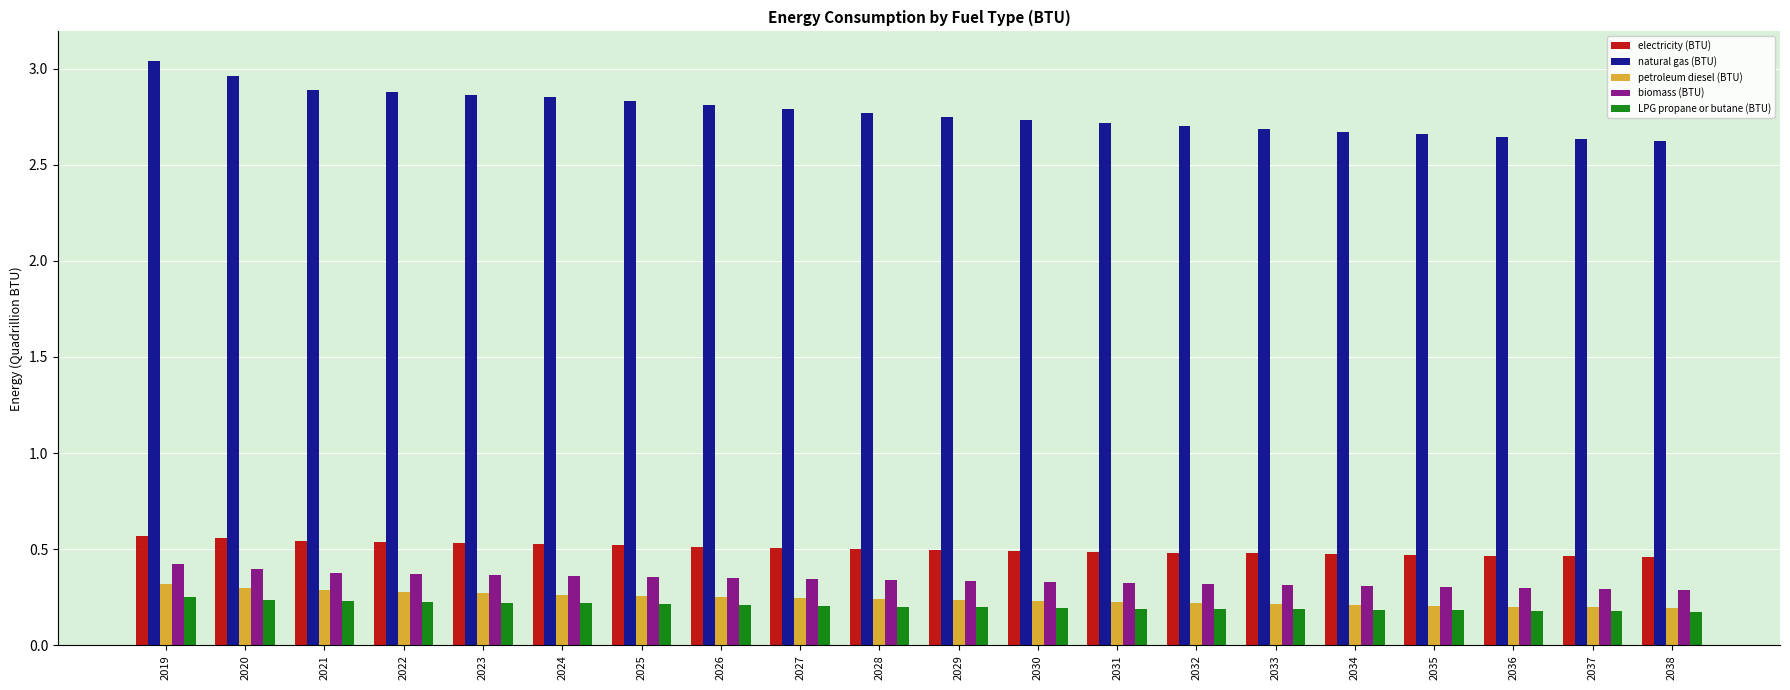

List the series in order of their peak value, highest first.

natural gas (BTU), electricity (BTU), biomass (BTU), petroleum diesel (BTU), LPG propane or butane (BTU)